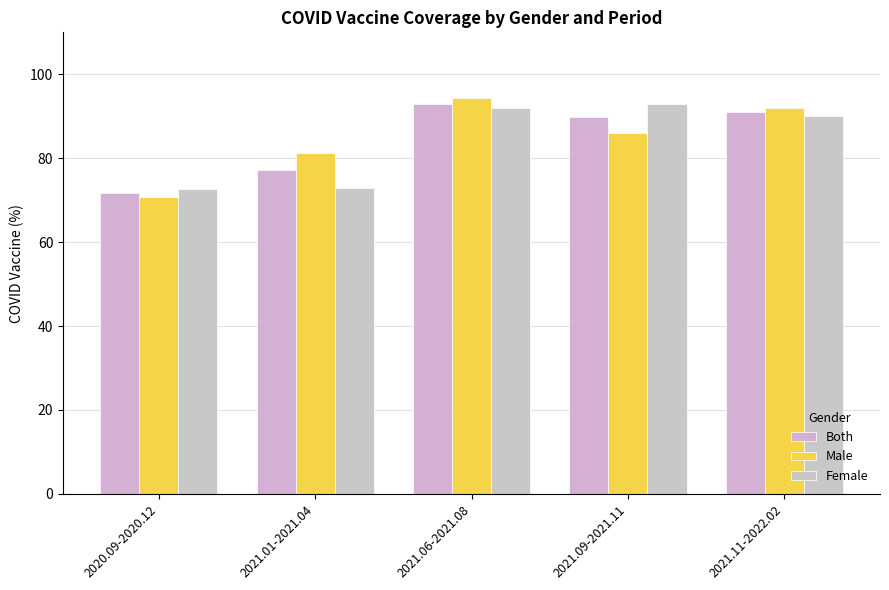

How many groups of bars are there?

5